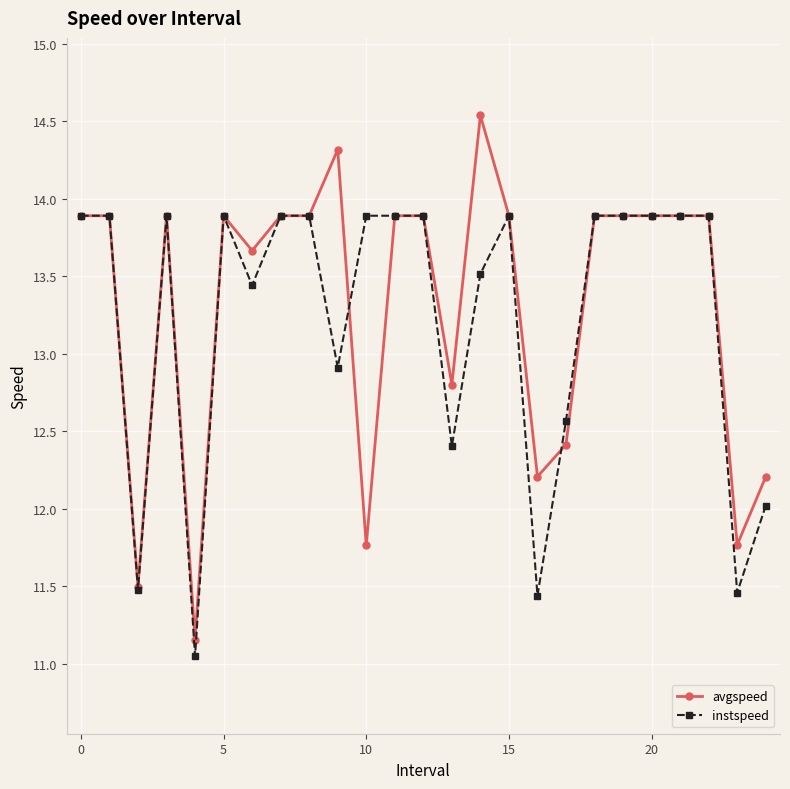

Is this an area chart (filled region under the line)?

No